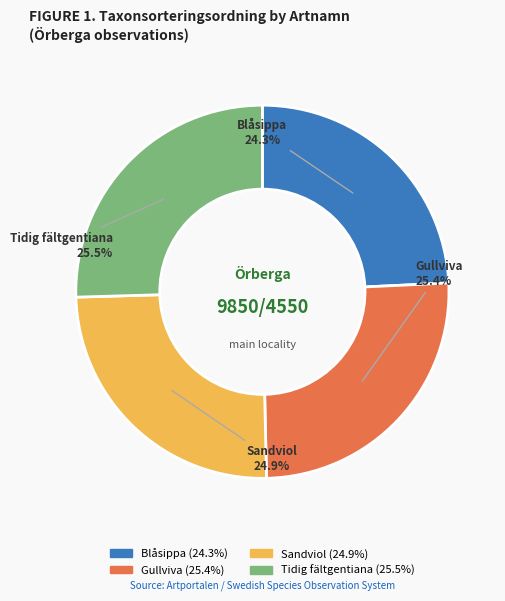

To the nearest percent, what is the combined percentage of Sandviol and Blåsippa?

49%